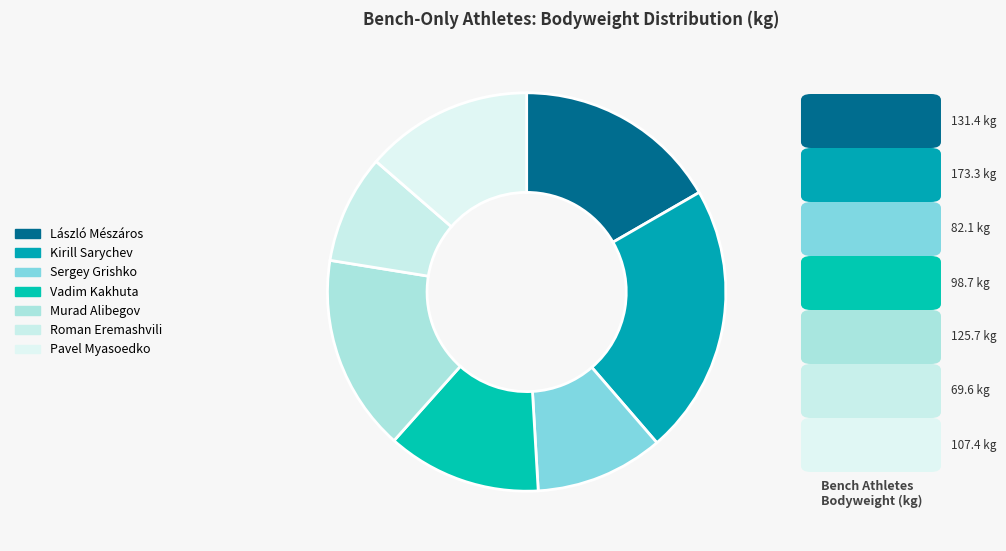

Is there a majority slice in this chart?

No